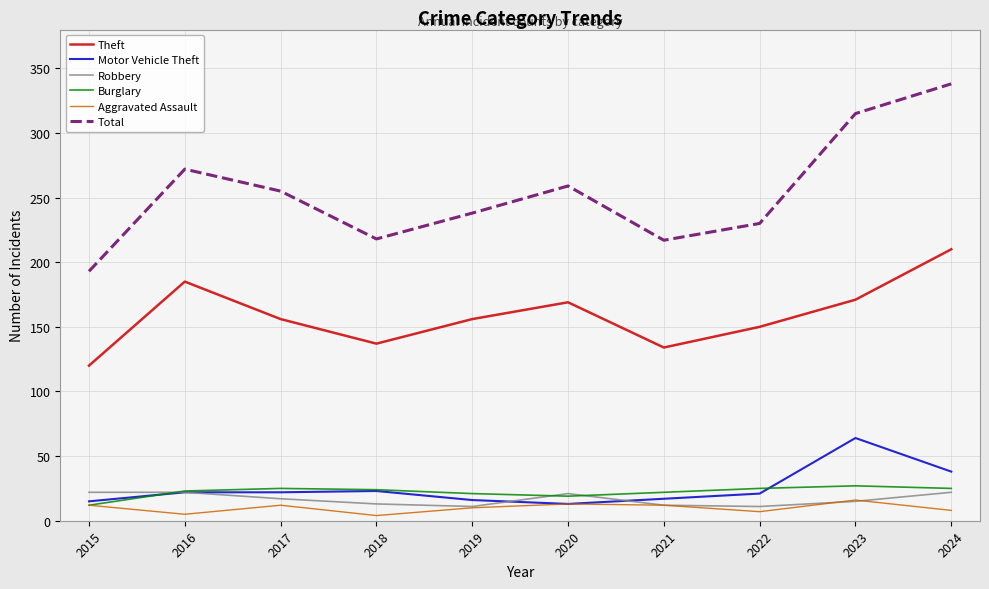

What is the lowest value of the Robbery series?

11